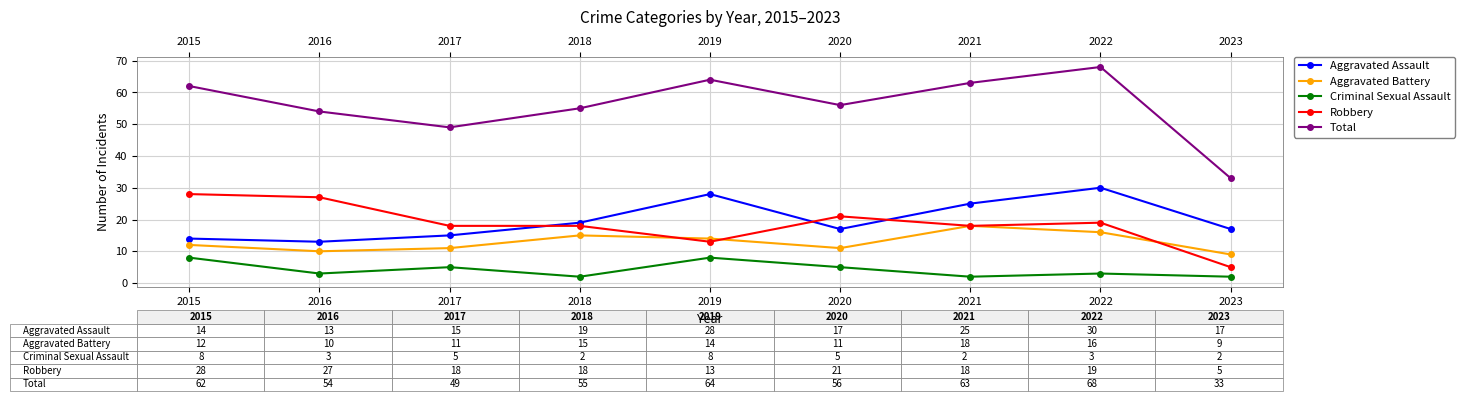

Count the Aggravated Battery values in the range 11 to 15.

5